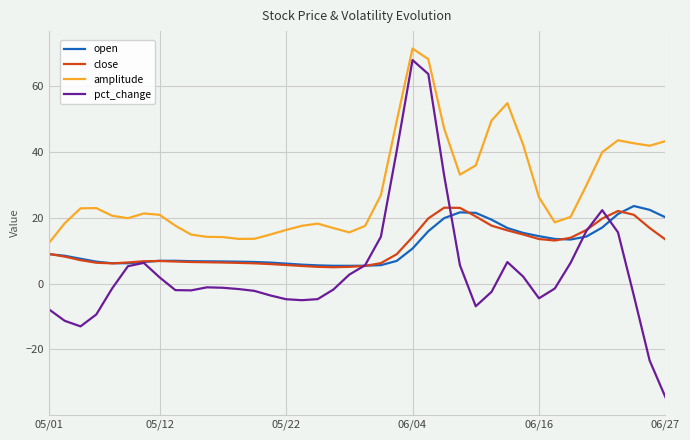

True or false: open has more than 2 points higher than both neighbors.

True